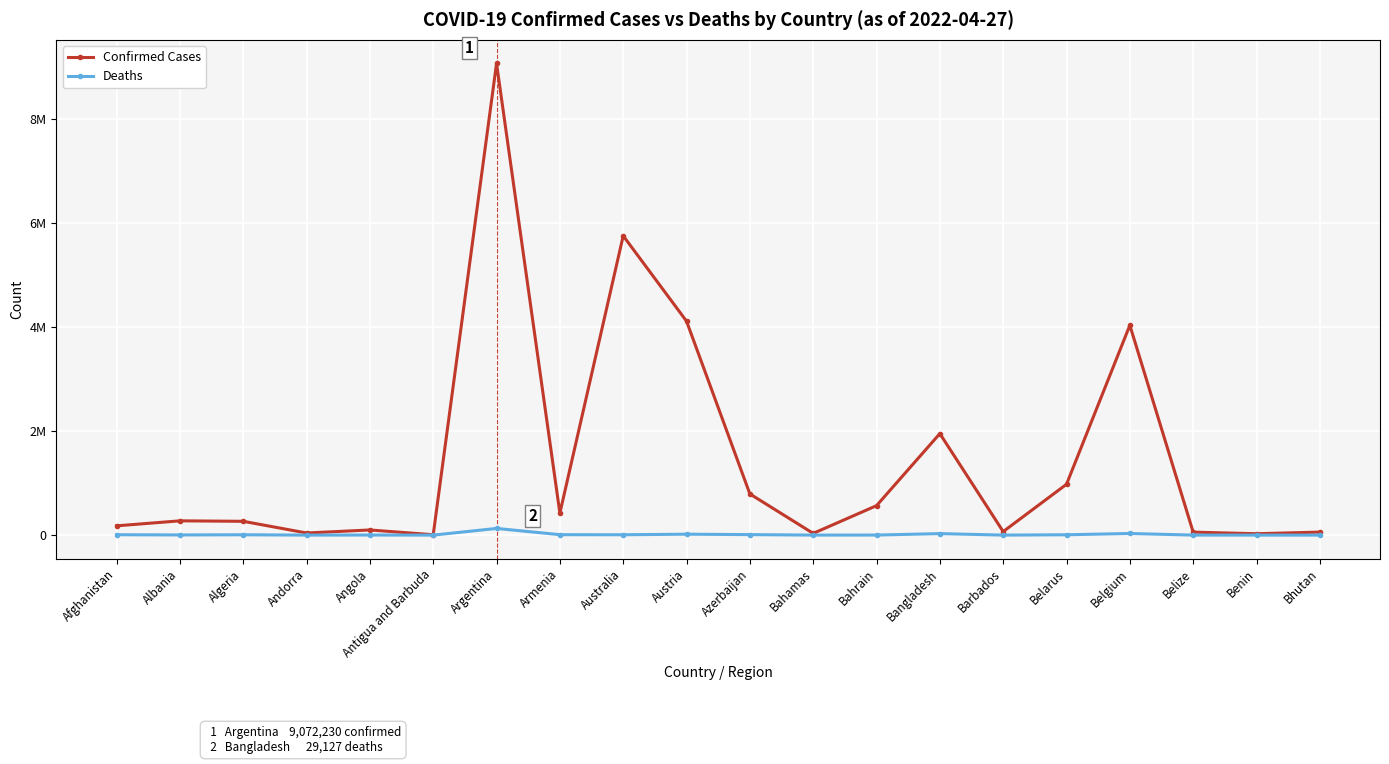

Is this an area chart (filled region under the line)?

No